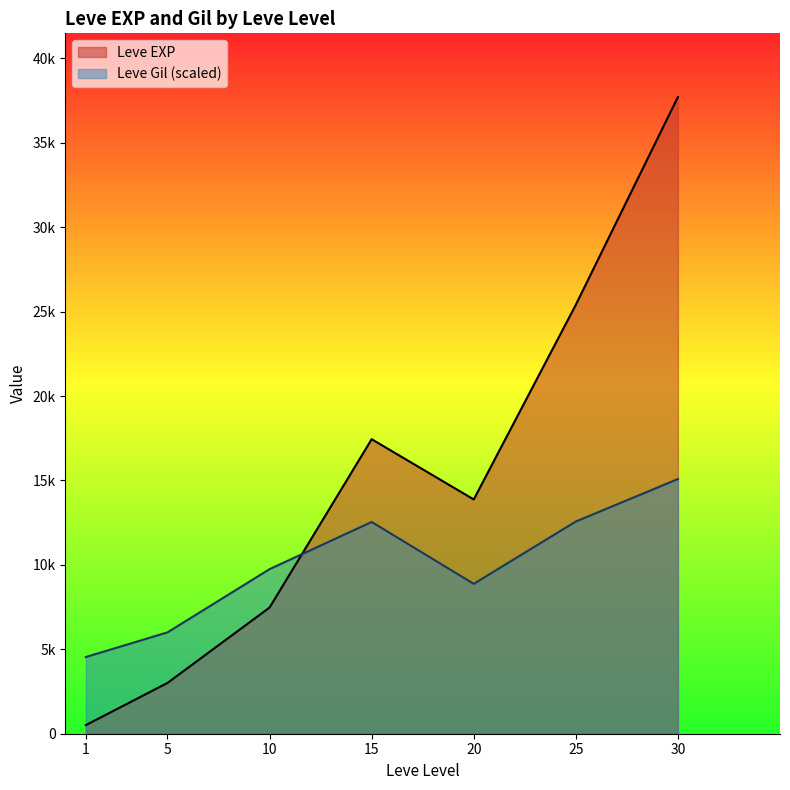

What are all the series names shown in the legend?

Leve EXP, Leve Gil (scaled)